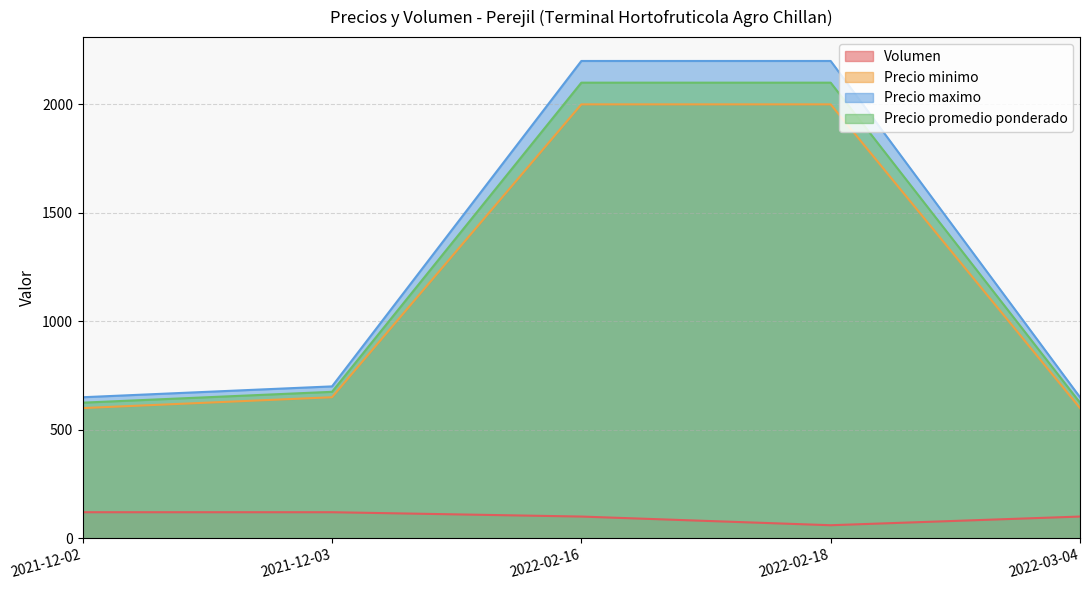

Does the chart display data point markers on the line(s)?

No